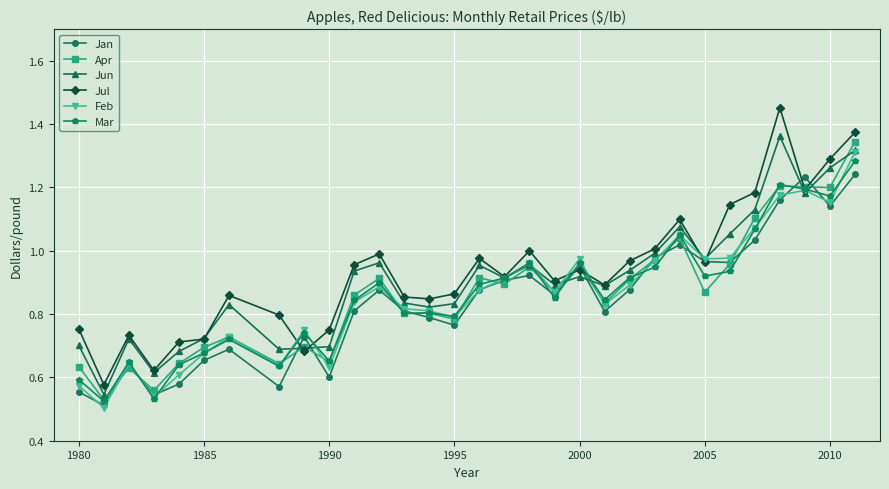

What are all the series names shown in the legend?

Jan, Apr, Jun, Jul, Feb, Mar